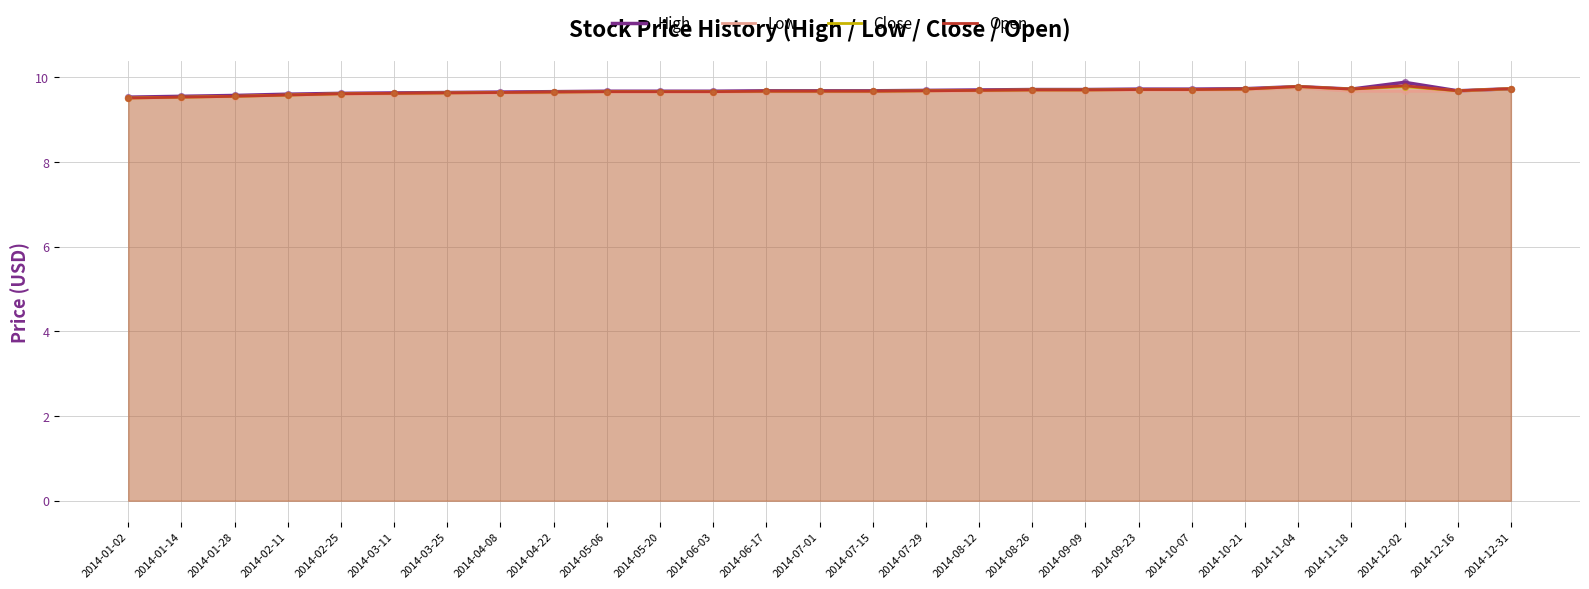

What are all the series names shown in the legend?

High, Low, Close, Open